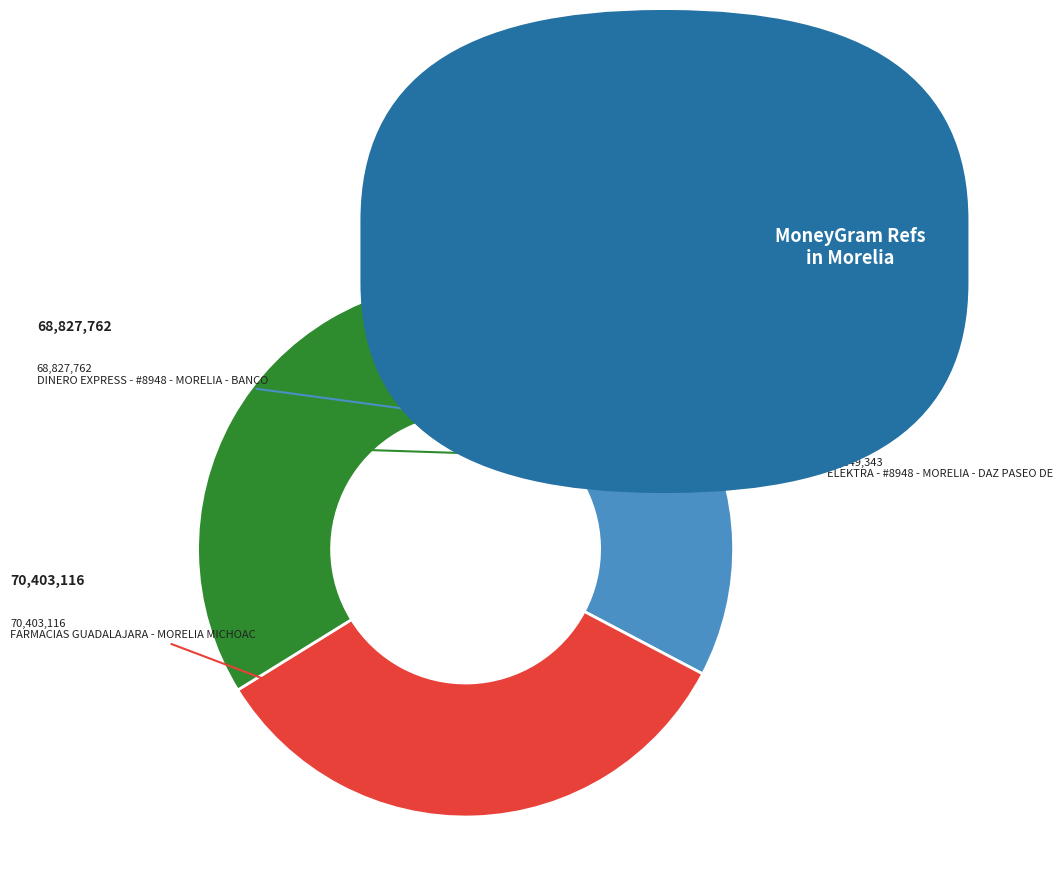

Which category has the smallest portion of the pie?

DINERO EXPRESS - #8948 - MORELIA - BANCO